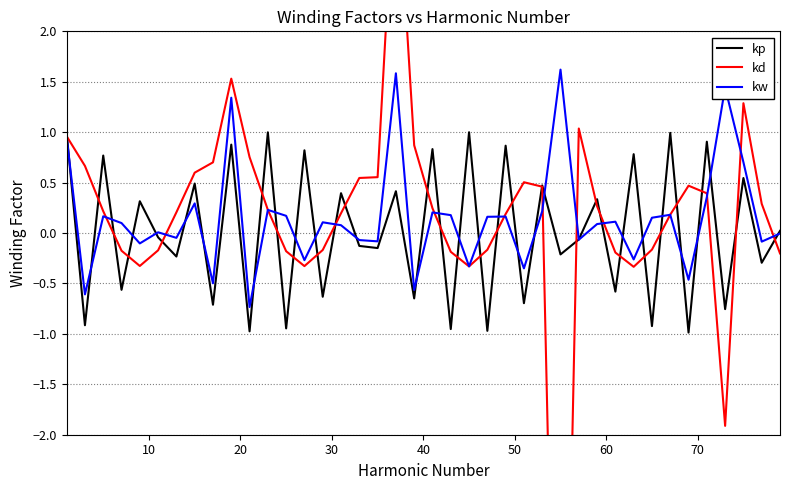

What is the minimum value for kw?

-0.7